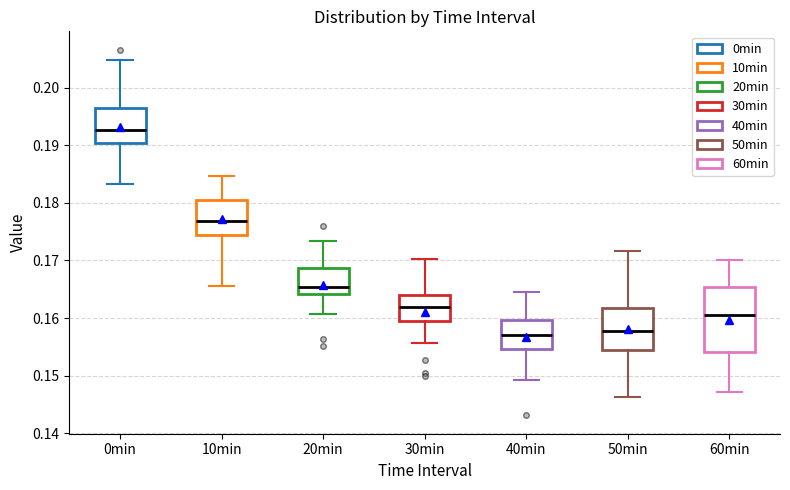

Reading left to right, read every box against the y-axis: the position of its median line, the range the box covers, and the ends of its whiskers. The values are not printed on the chart, so give them approximately, as read against the axis.

0min: median 0.193, box 0.190 to 0.197, whiskers 0.183 to 0.205
10min: median 0.177, box 0.175 to 0.180, whiskers 0.166 to 0.185
20min: median 0.165, box 0.164 to 0.169, whiskers 0.161 to 0.173
30min: median 0.162, box 0.160 to 0.164, whiskers 0.156 to 0.170
40min: median 0.157, box 0.155 to 0.160, whiskers 0.149 to 0.165
50min: median 0.158, box 0.154 to 0.162, whiskers 0.146 to 0.172
60min: median 0.161, box 0.154 to 0.165, whiskers 0.147 to 0.170